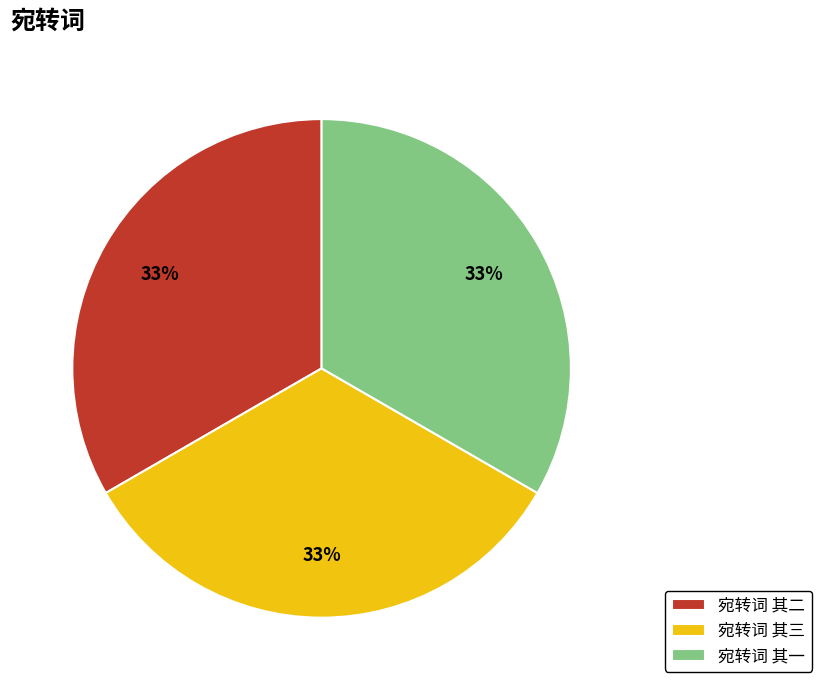

What percentage is the 宛转词 其一 slice, to the nearest percent?

33%